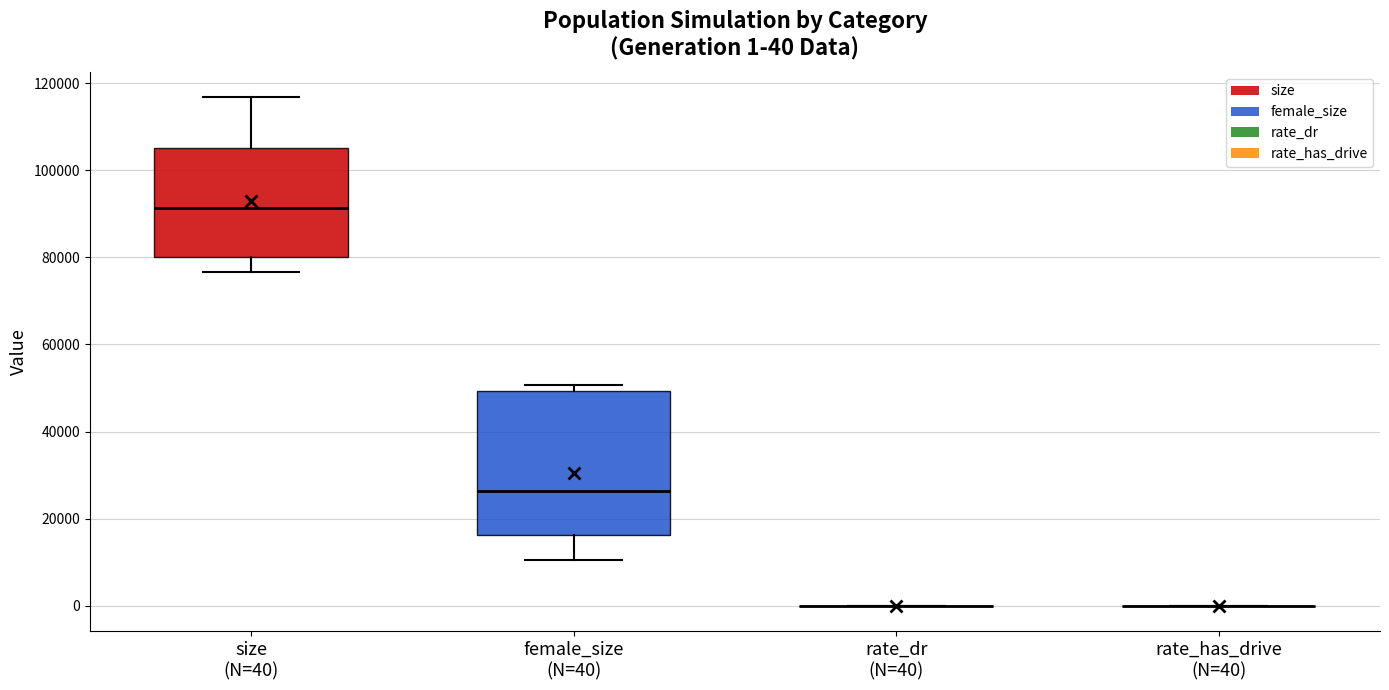

Which box is the tallest, from its lower edge to its upper edge?

female_size (N=40)